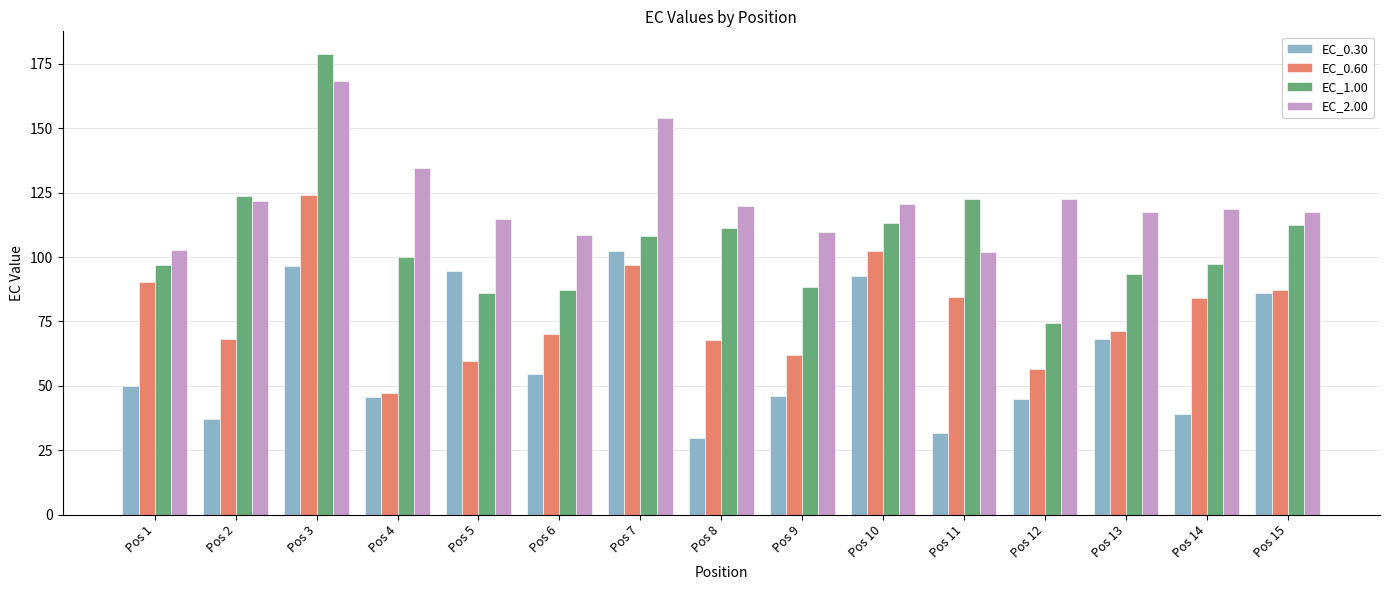

Which series changed the most between Pos 3 and Pos 9?

EC_1.00